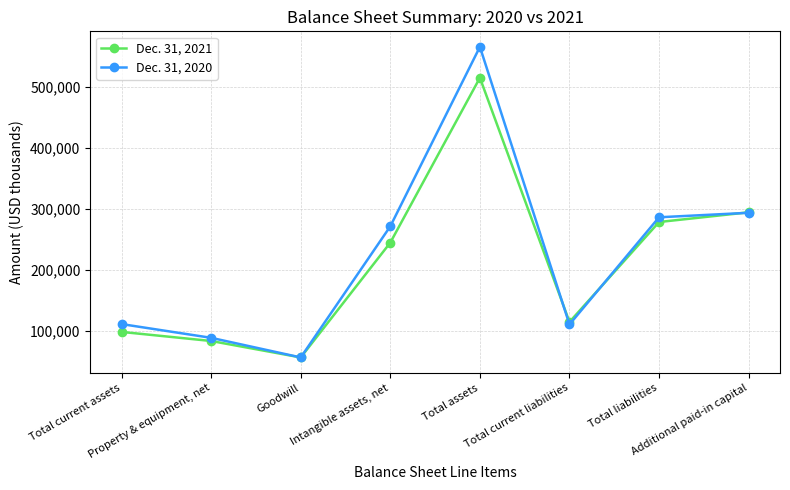

What is the average value of the Dec. 31, 2021 series?

210722